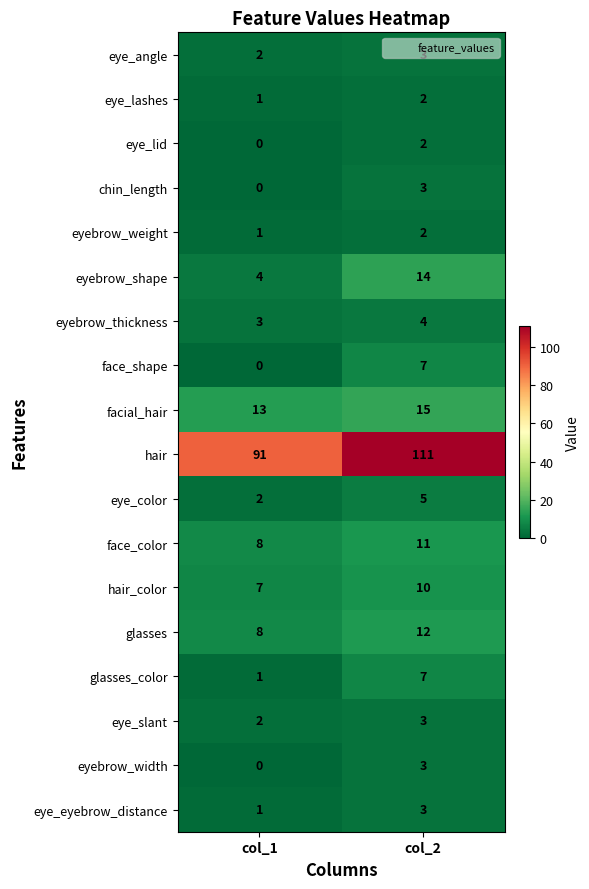

Rank the categories by glasses value from highest to lowest.

col_2, col_1